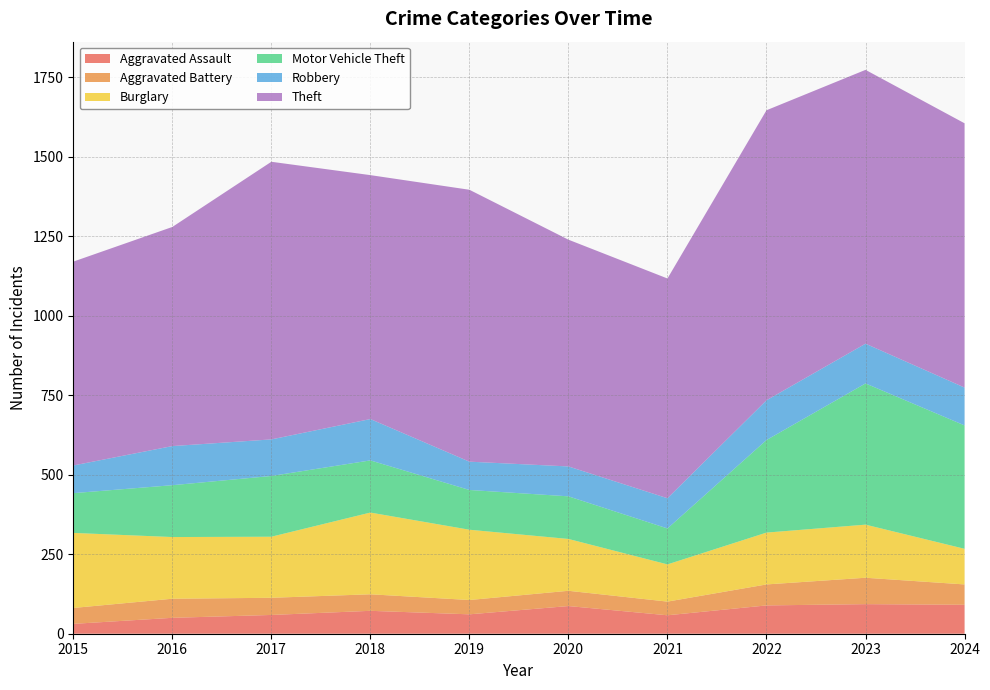

Reading left to right, list all the values displayed in this chart.

Aggravated Assault: 31	50	59	72	61	87	58	89	93	91
Aggravated Battery: 50	60	54	52	45	48	43	66	83	64
Burglary: 236	194	192	257	221	163	117	163	167	112
Motor Vehicle Theft: 125	163	191	164	125	134	113	291	444	388
Robbery: 87	123	115	130	89	94	95	125	125	119
Theft: 641	689	873	767	855	713	691	912	861	831